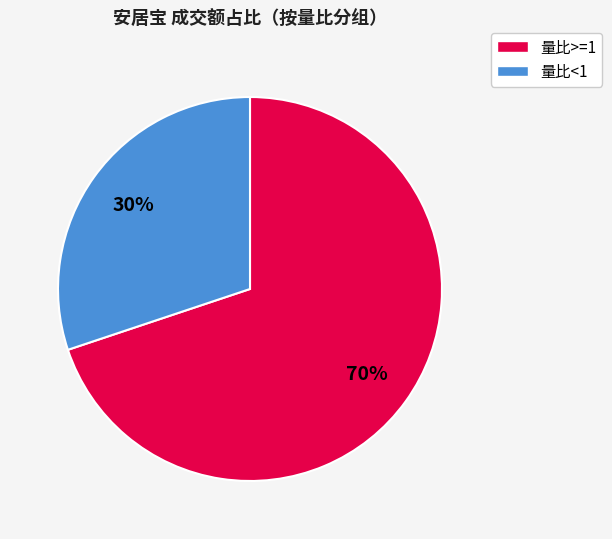

To the nearest percent, what is the combined percentage of 量比<1 and 量比>=1?

100%